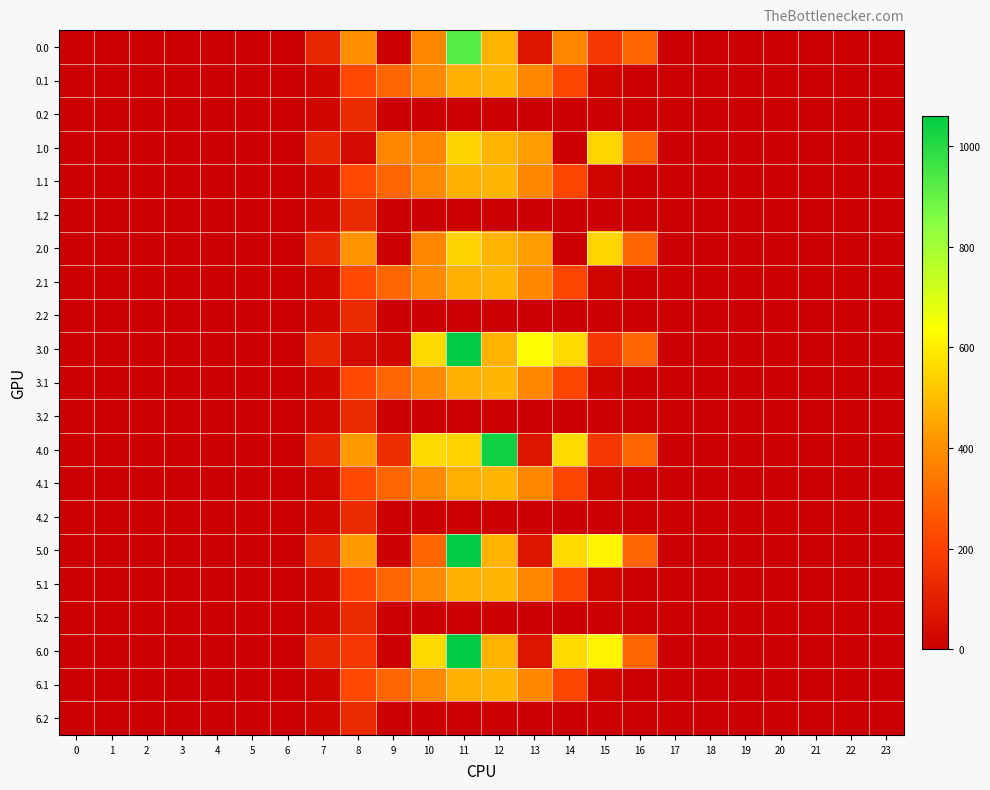

Which series has the largest total across all categories?

3.0